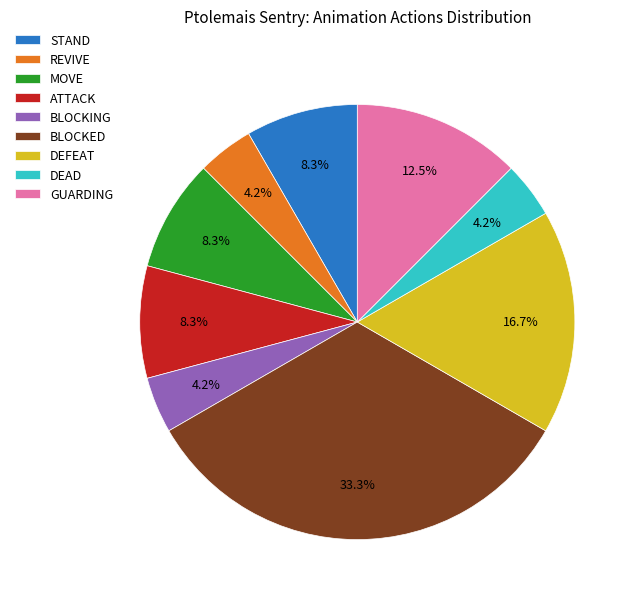

How many slices are in this pie chart?

9